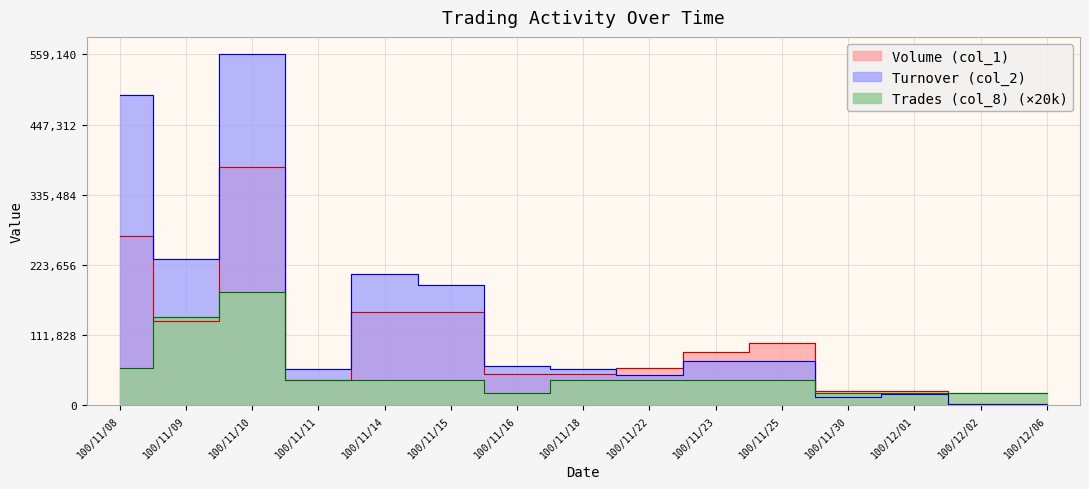

What is the average value of the Trades (col_8) series?

50667